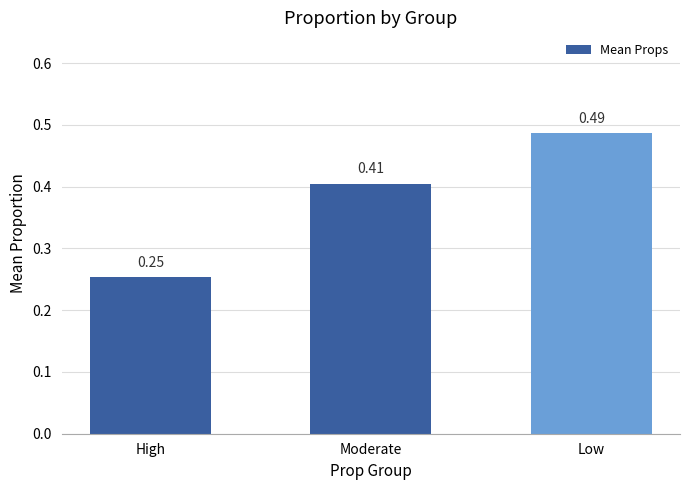

What is the sum of the values at Low and Moderate?

0.9